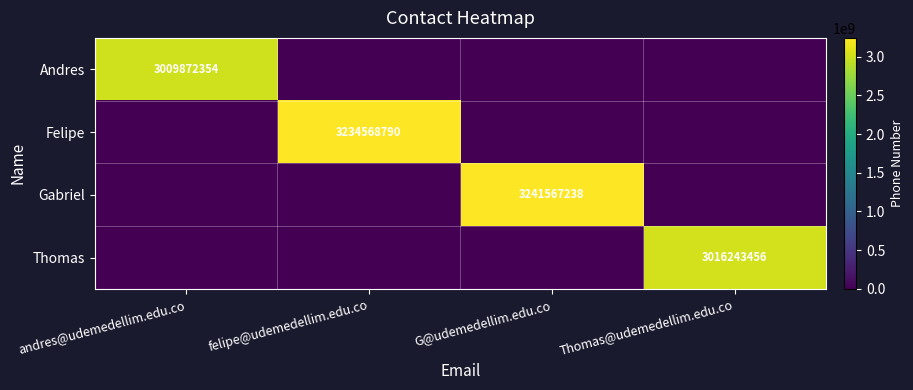

Is it true that Thomas equals 3961841517 at Thomas@udemedellim.edu.co?

False